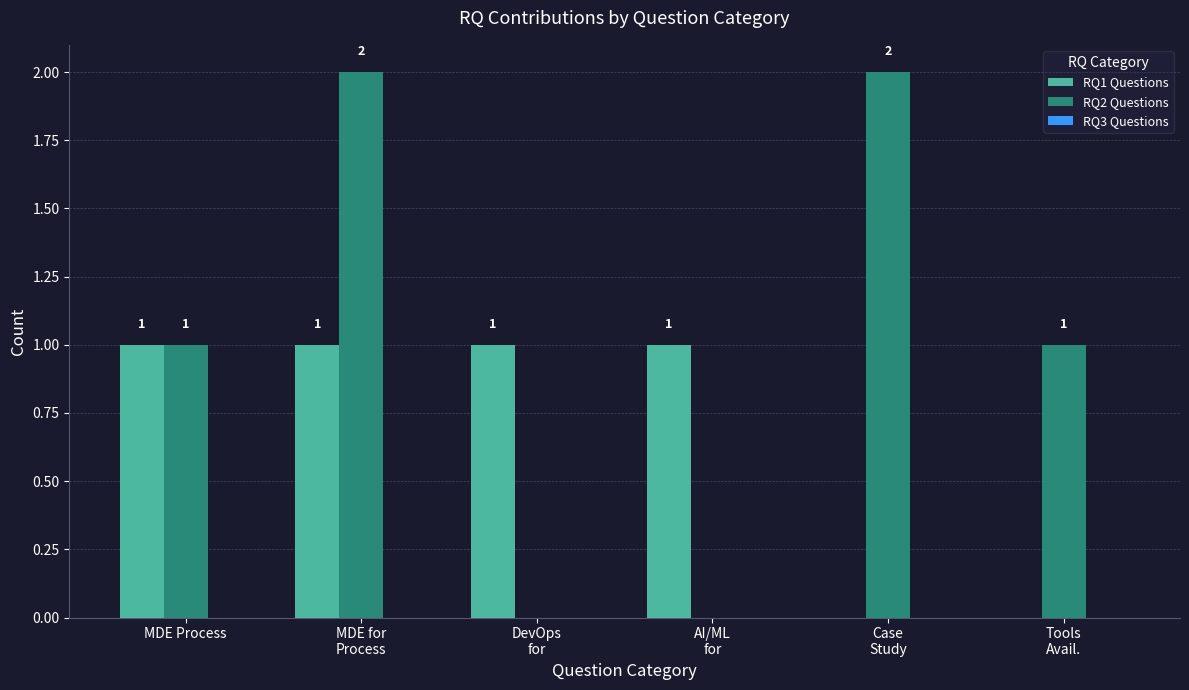

The value of RQ1 Questions at MDE for
Process is 1. True or false?

True